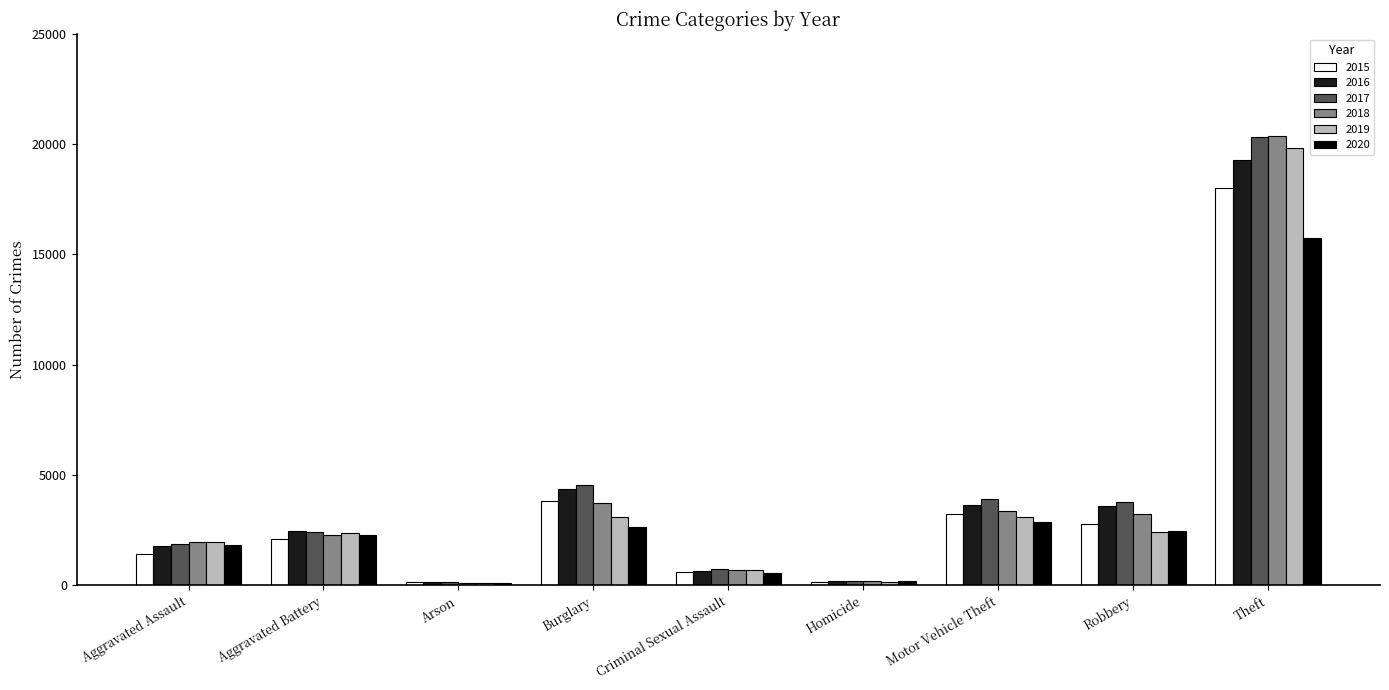

What is the value of the 2017 bar at the 3rd from the left?

162